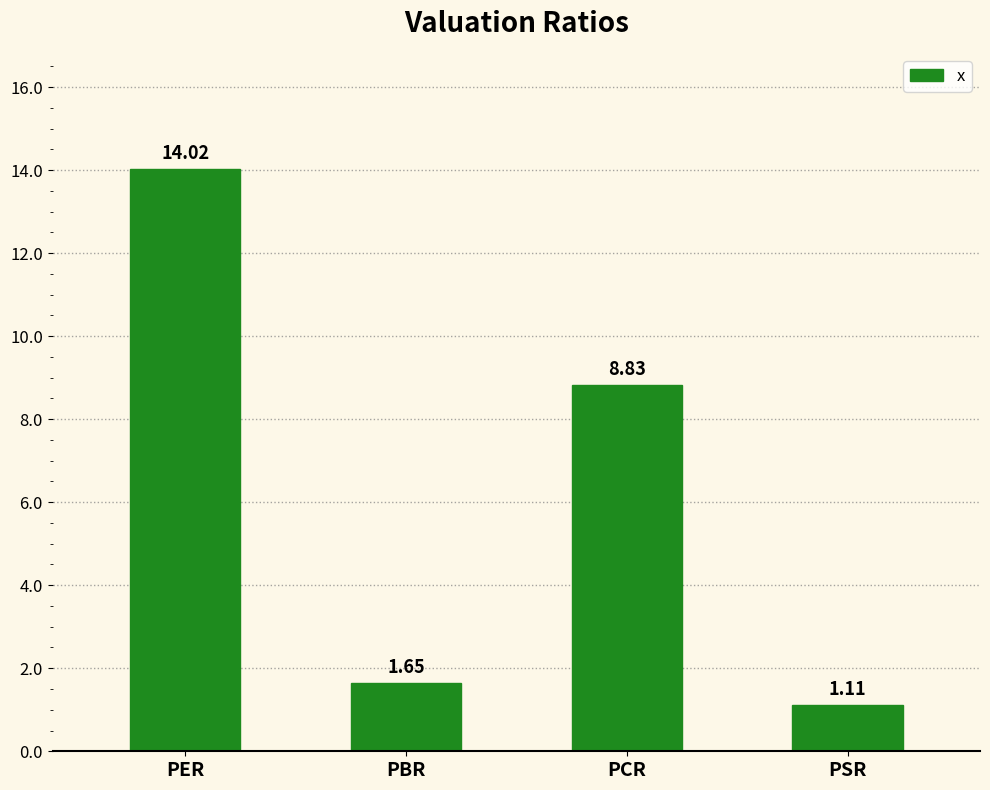

How many data points does each series have?

4